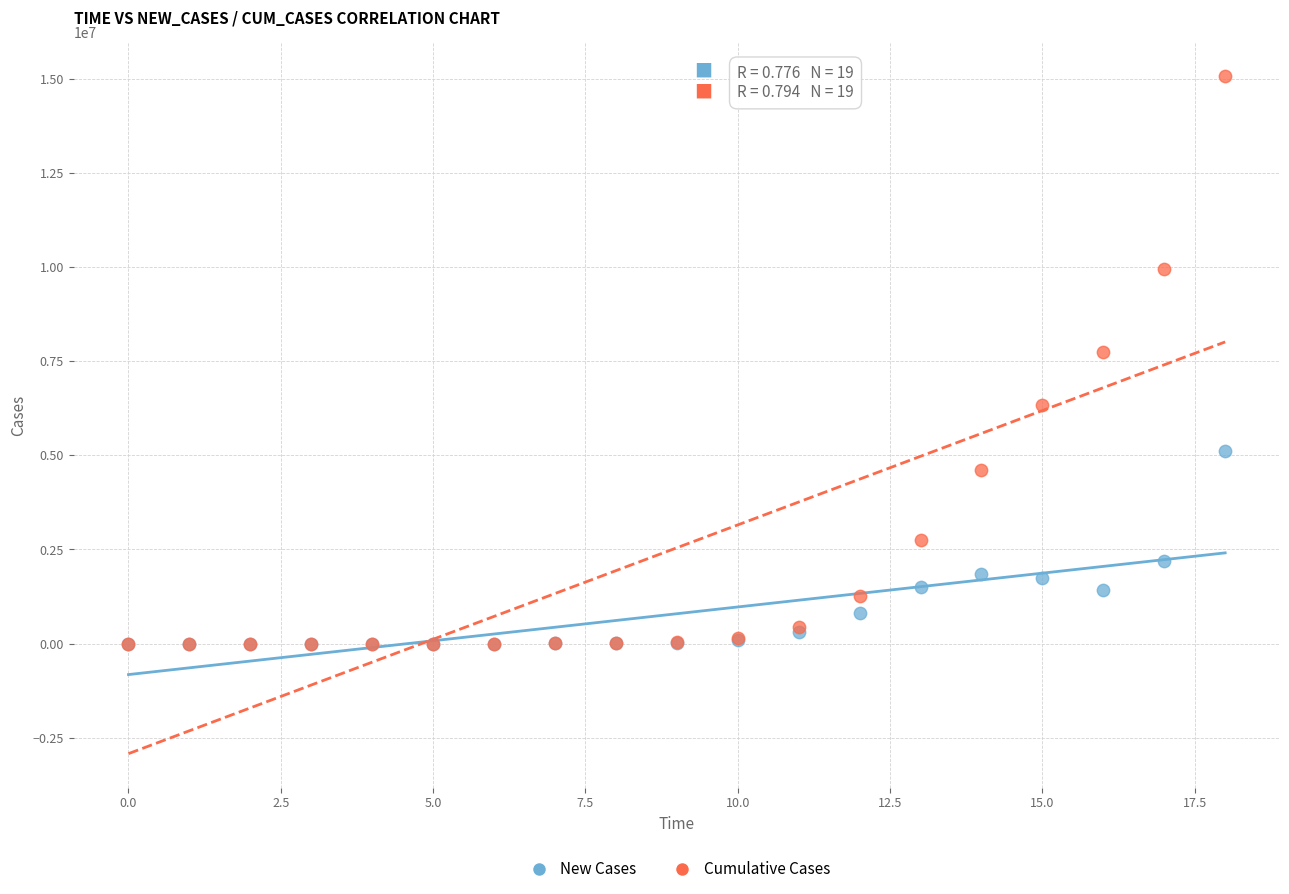

In the Cumulative Cases series, what Y value is closest to 7534420?

7755542.5